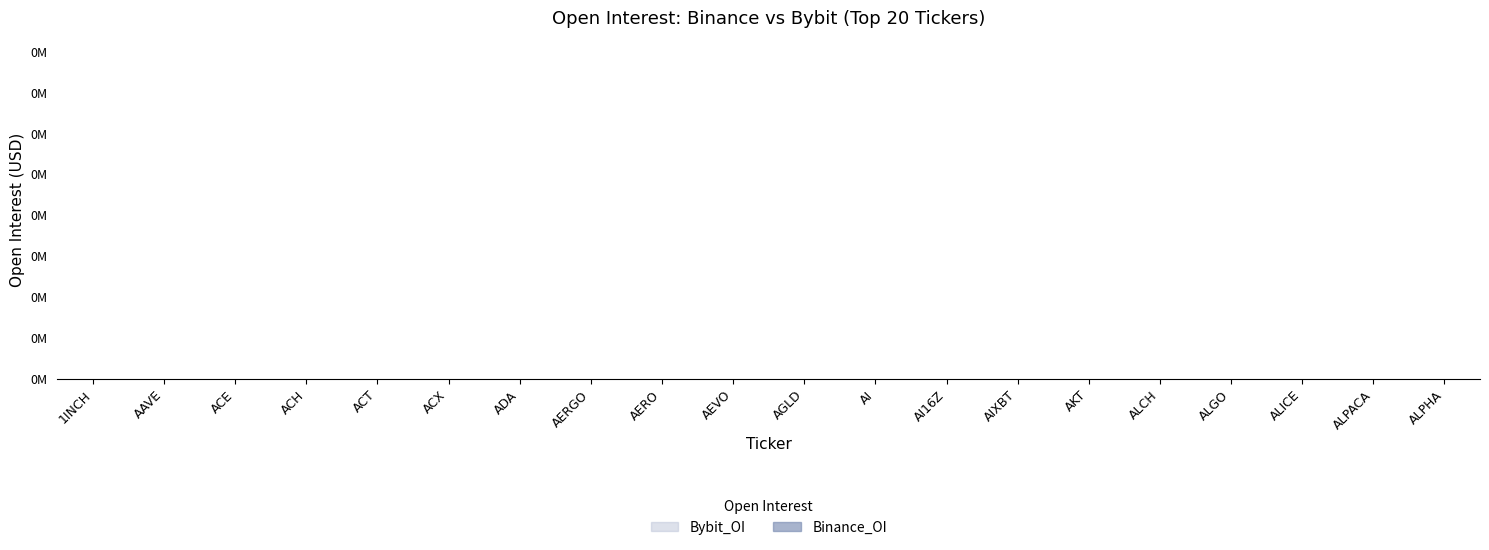

True or false: Binance_OI and Bybit_OI intersect in this chart.

False